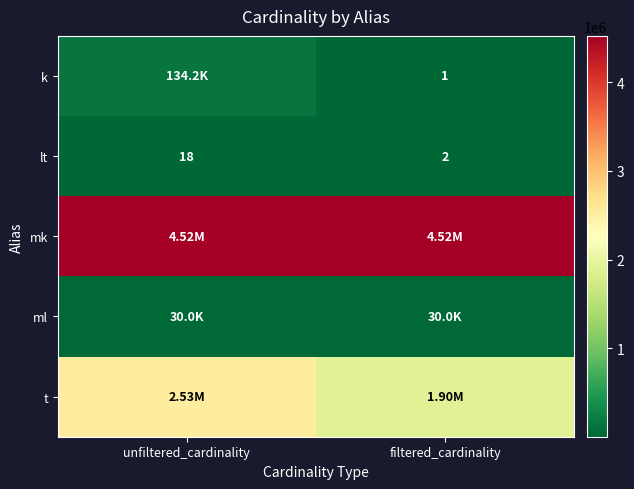

What is the difference between the maximum and minimum values in the lt series?

16